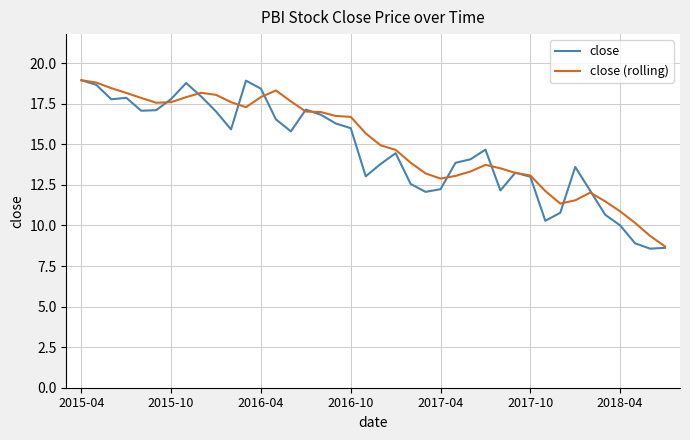

Which series has the largest range (max minus min)?

close